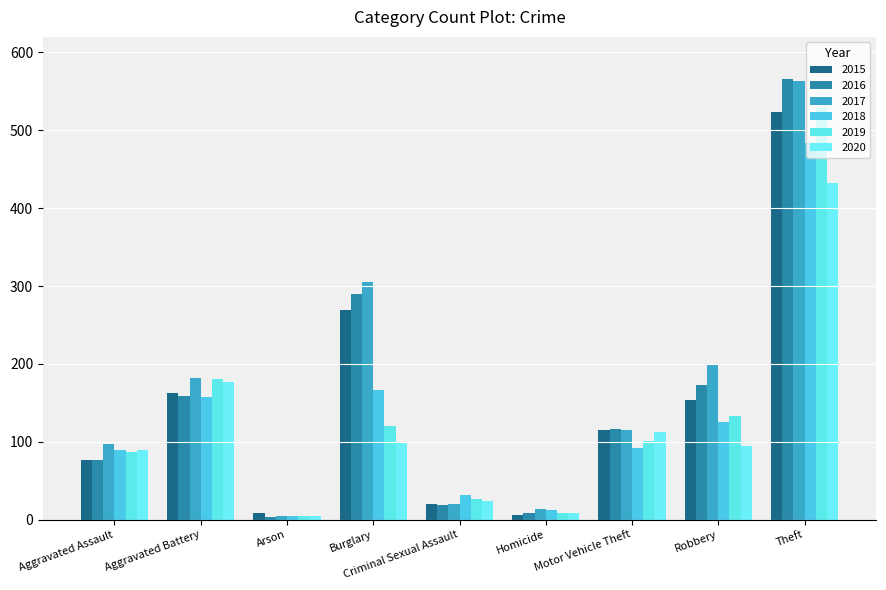

What are all the series names shown in the legend?

2015, 2016, 2017, 2018, 2019, 2020